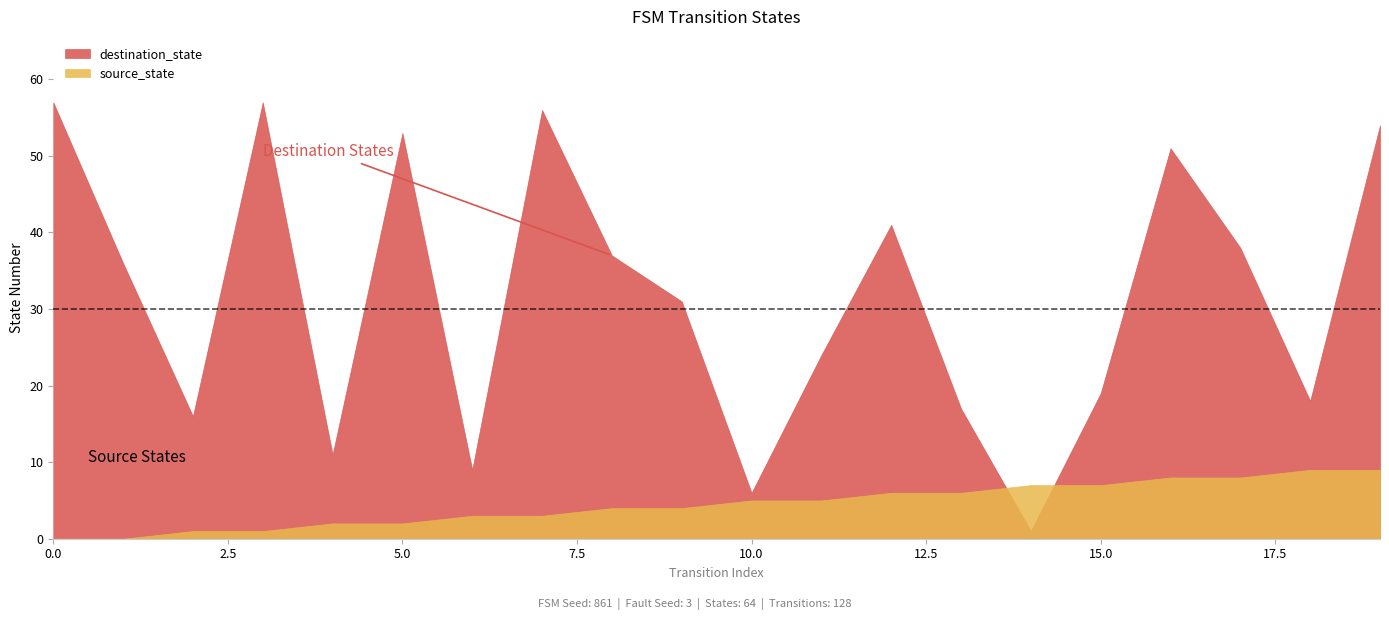

Reading left to right, extract all data points from this chart.

source_state: 0	0	1	1	2	2	3	3	4	4	5	5	6	6	7	7	8	8	9	9
destination_state: 57	36	16	57	11	53	9	56	37	31	6	24	41	17	1	19	51	38	18	54